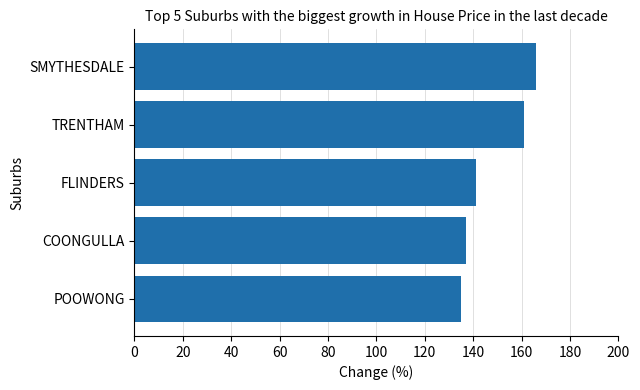

List the labels in order of value, smallest first.

POOWONG, COONGULLA, FLINDERS, TRENTHAM, SMYTHESDALE